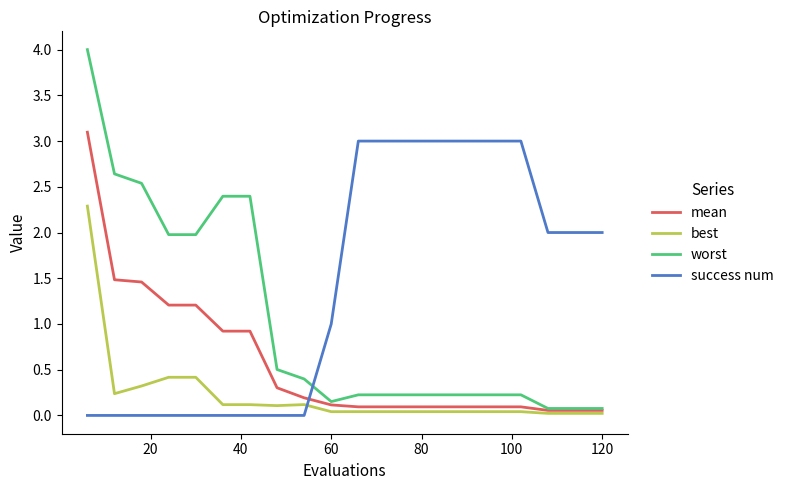

After their last crossing, which series has the higher values: success num or mean?

success num